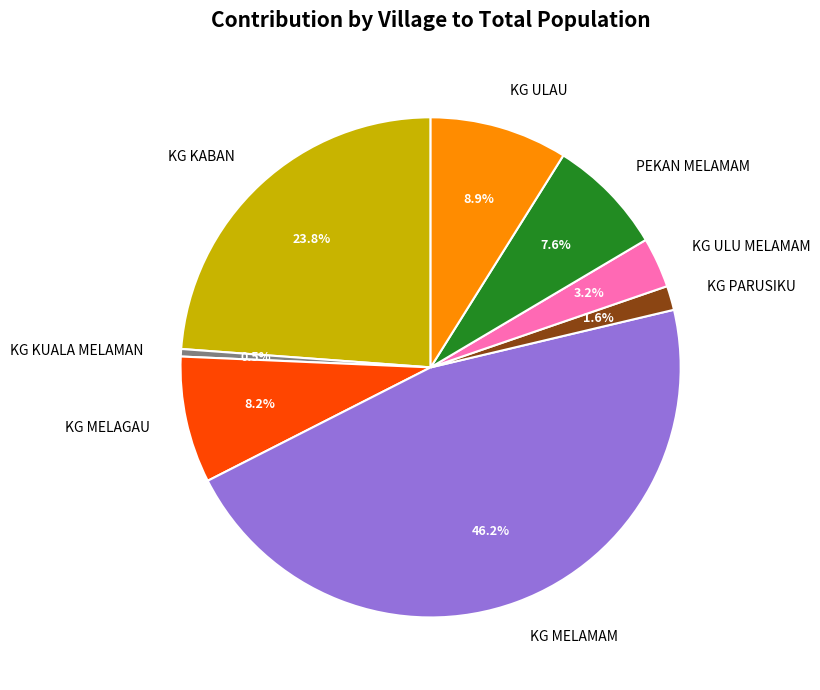

How many slices are in this pie chart?

8